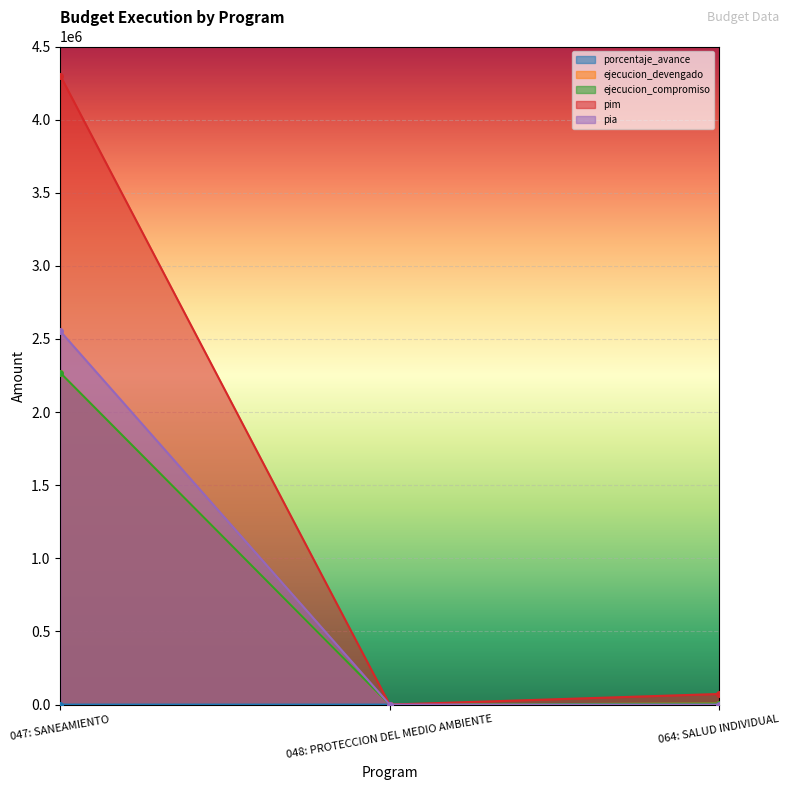

What is the highest value of the ejecucion_devengado series?

2268812.0